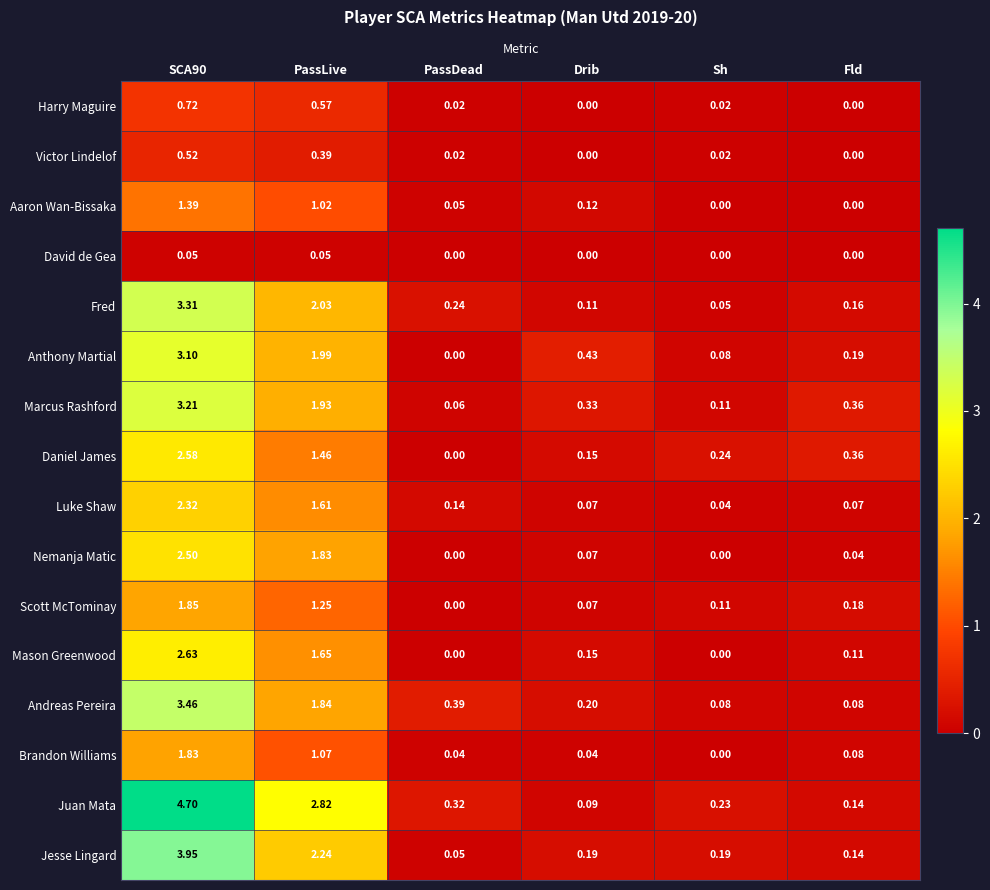

Is the value of Andreas Pereira at PassLive greater than the value of Daniel James at SCA90?

No